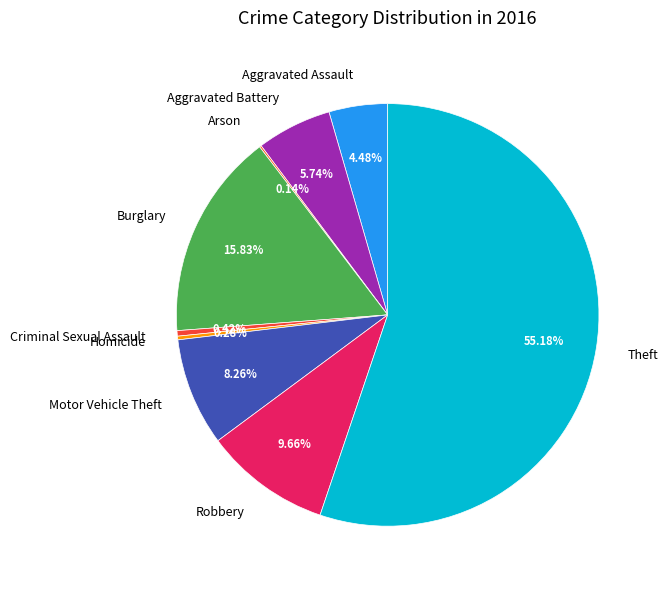

Which slice is the largest?

Theft